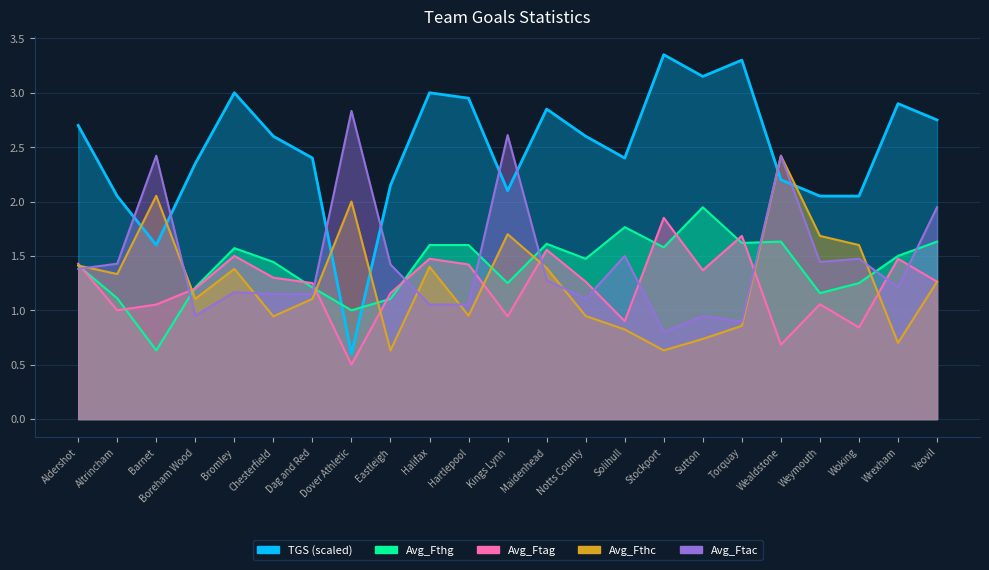

Is the value of TGS at Eastleigh greater than the value of Avg_Fthc at Solihull?

Yes